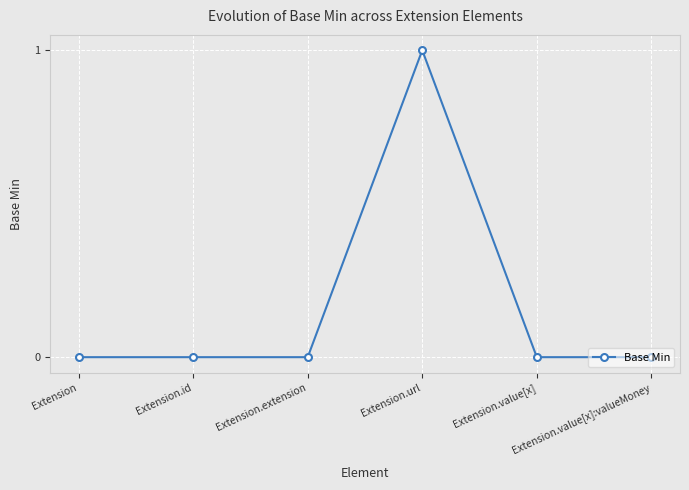

What is the value of the 4th point from the left?

1